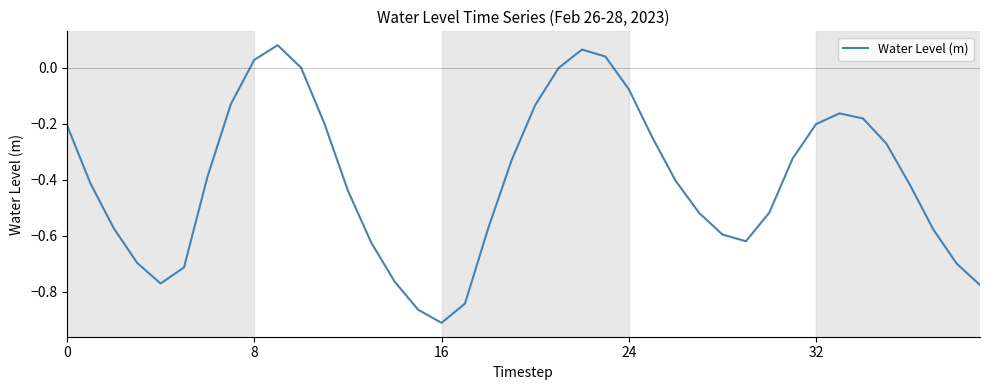

True or false: there are more than 0 points higher than both neighbors.

True